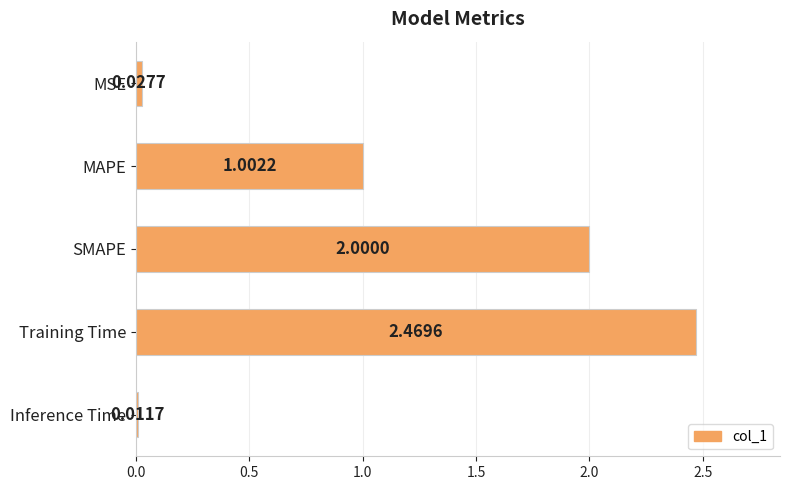

What is the average value?

1.1